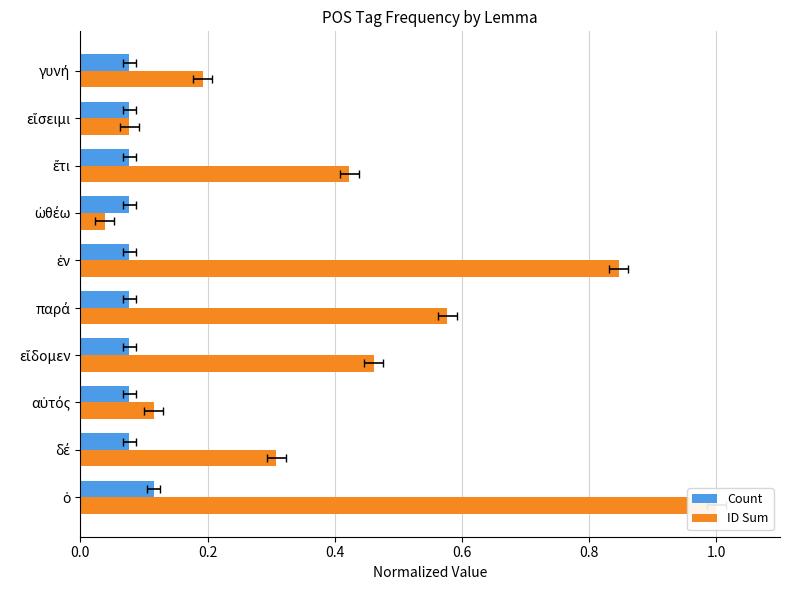

What is the highest value of the Count series?

0.1